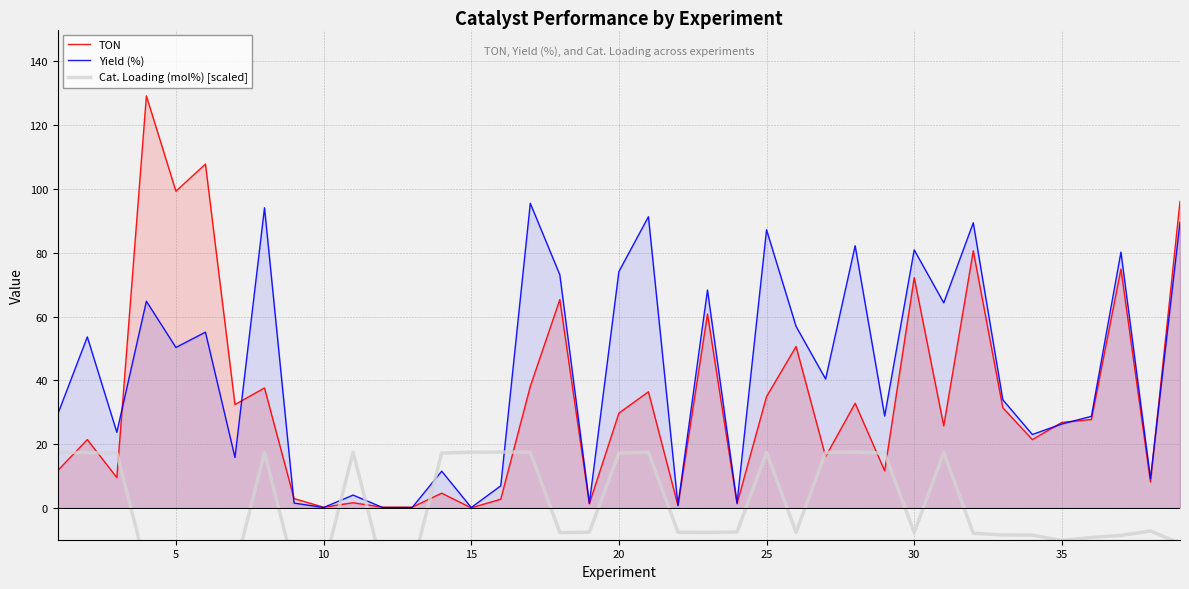

What is the maximum value for TON?

129.2